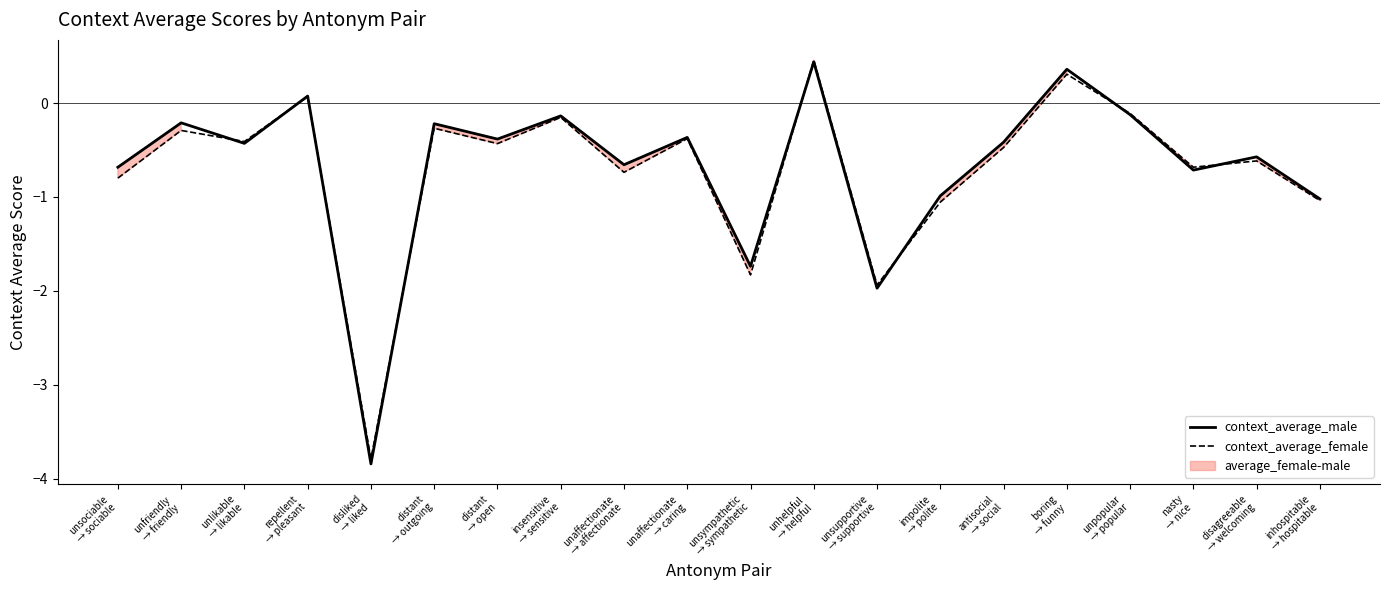

What is the value of the context_average_male point at the 18th from the left?

-0.7